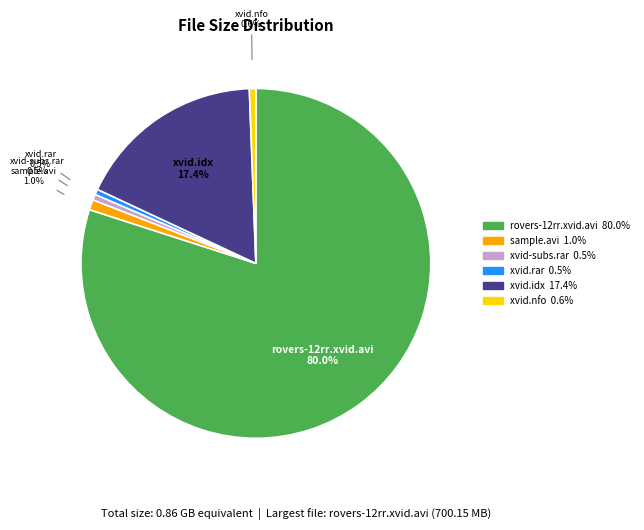

Is there a majority slice in this chart?

Yes